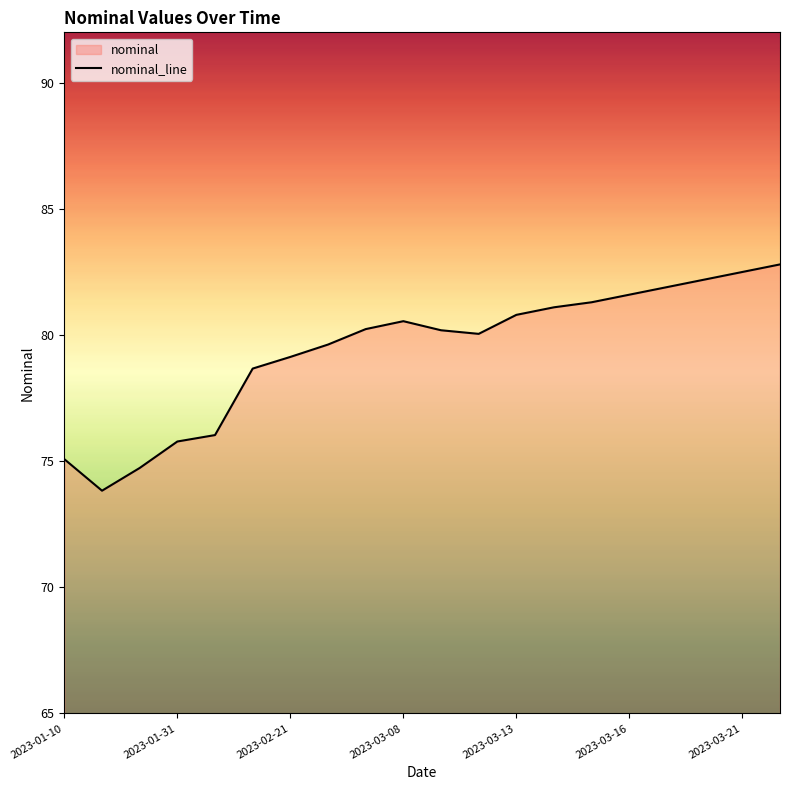

Is it true that the value at 2023-03-13 is 31.0?

False